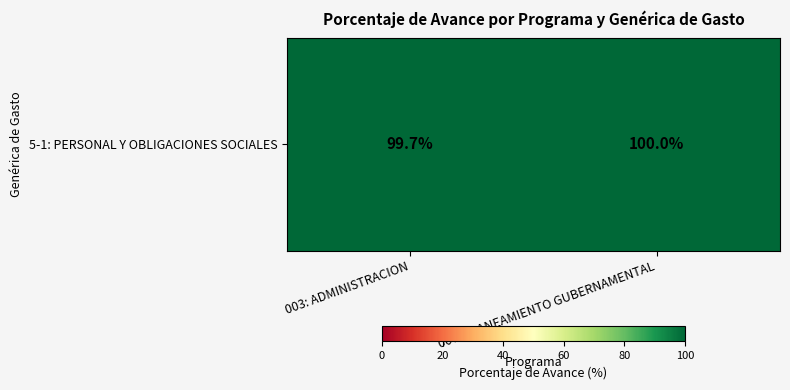

What is the difference between the maximum and minimum values?

0.3